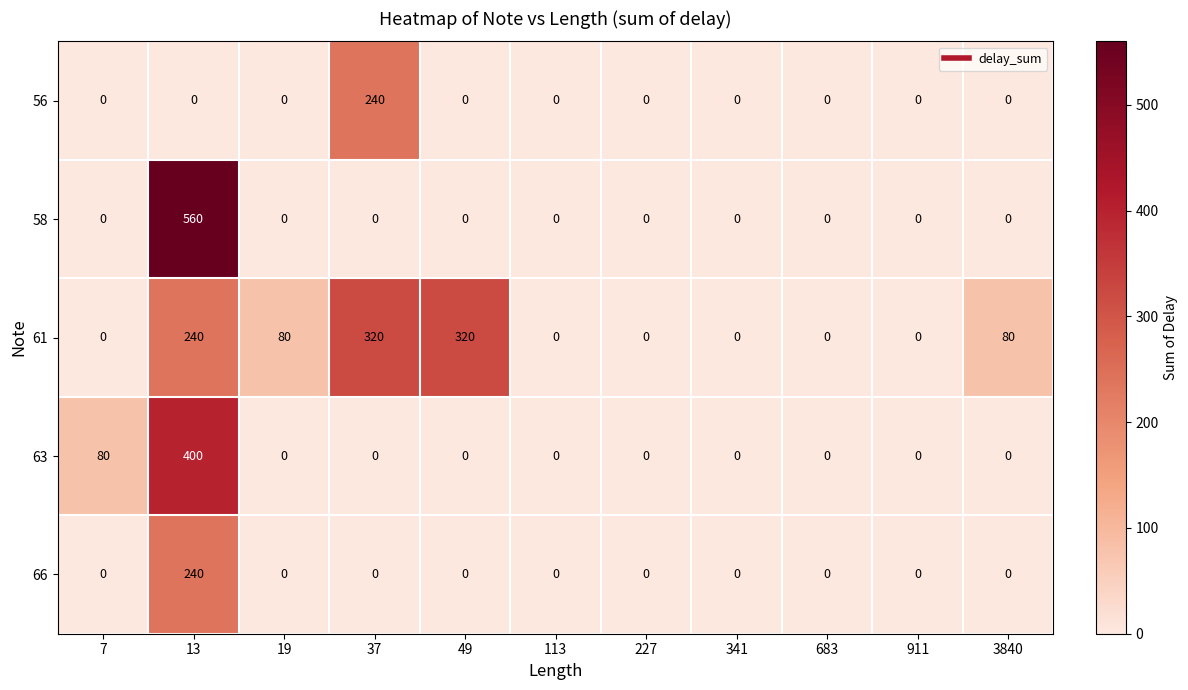

How many values in 63 are above zero?

2